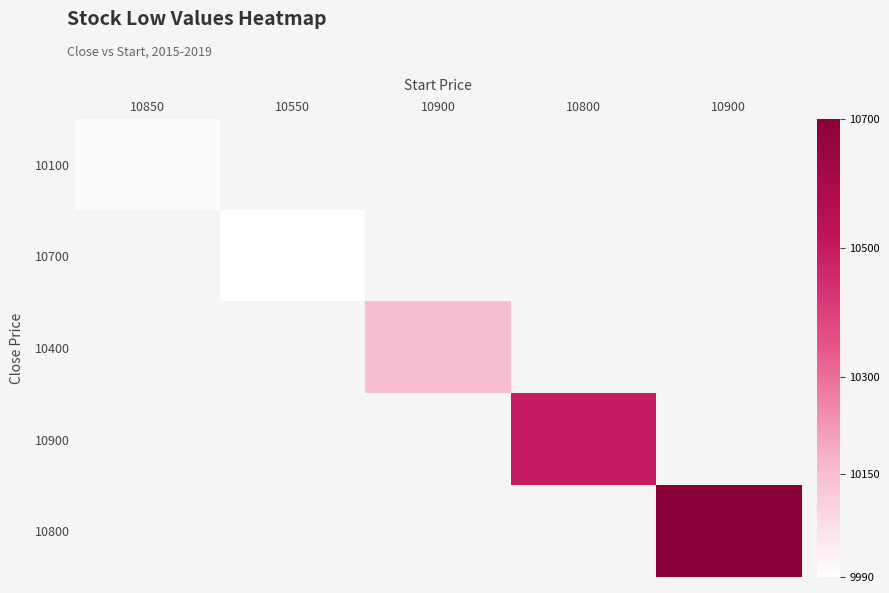

Between 10550 and 10800, which is larger?

10800